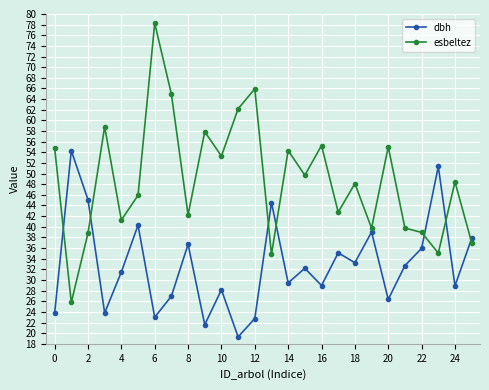

What is the average value of the esbeltez series?

48.8